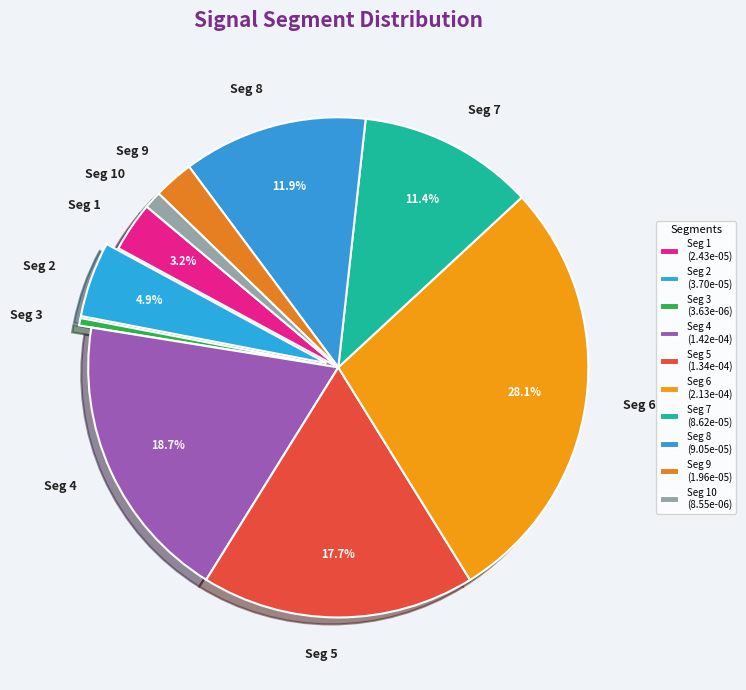

Is the sum of Seg 10 and Seg 7 greater than half?

No